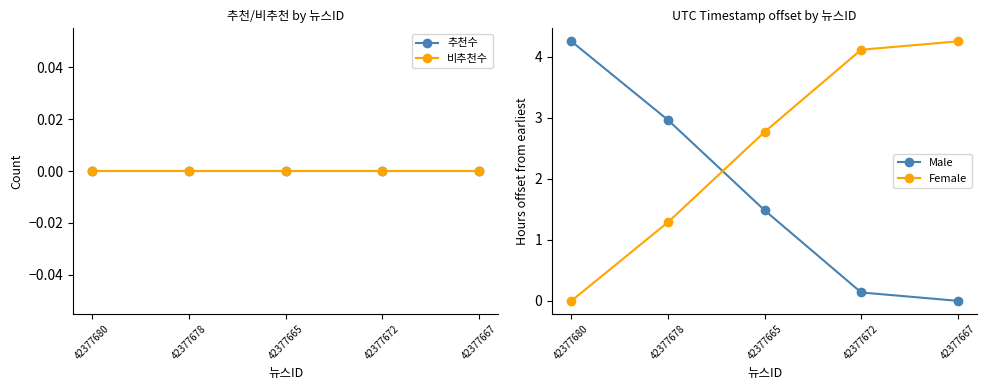

Which series has the widest spread of values?

Male